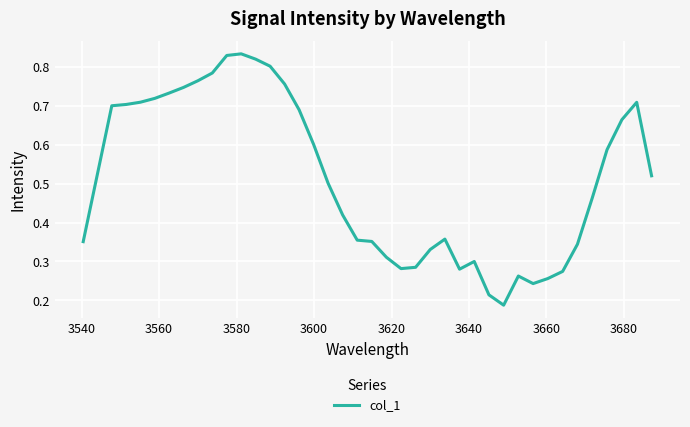

Does the chart have visible grid lines?

Yes